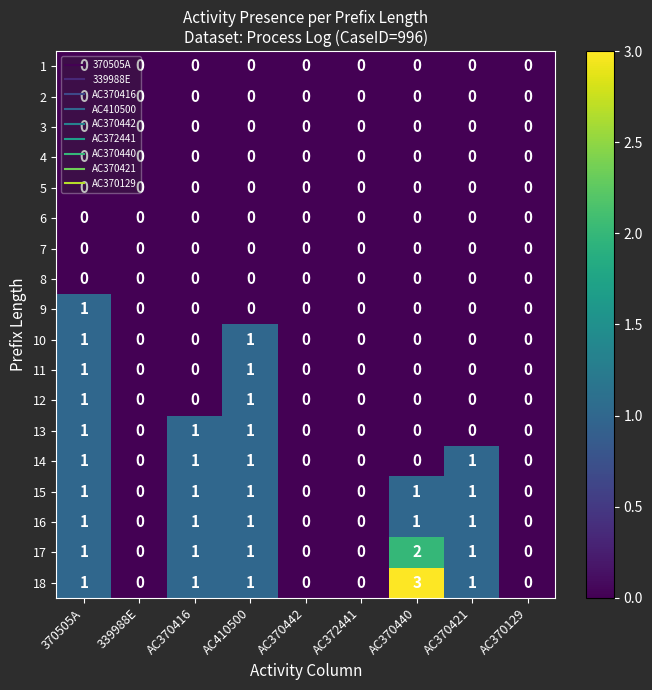

Which category has the highest value across all series?

AC370440